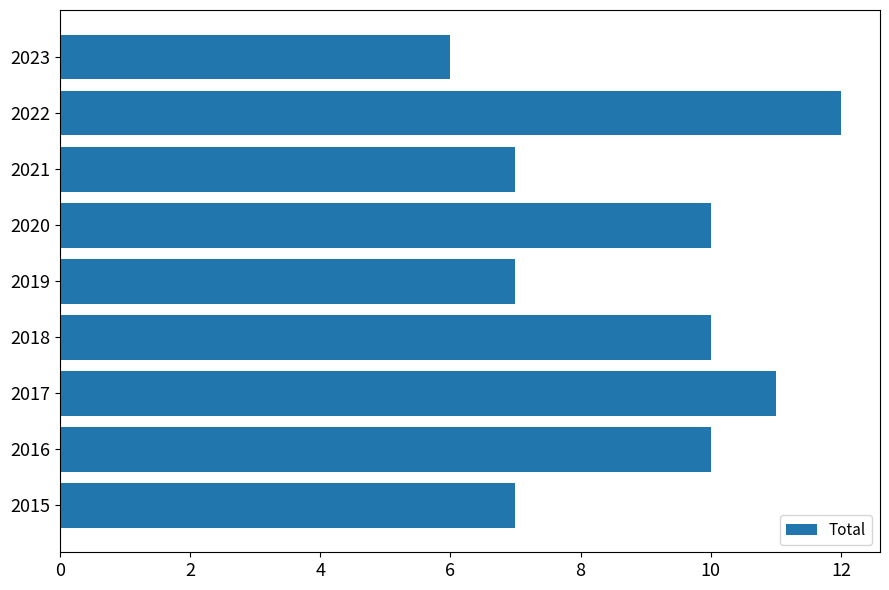

What is the difference between the maximum and minimum values?

6